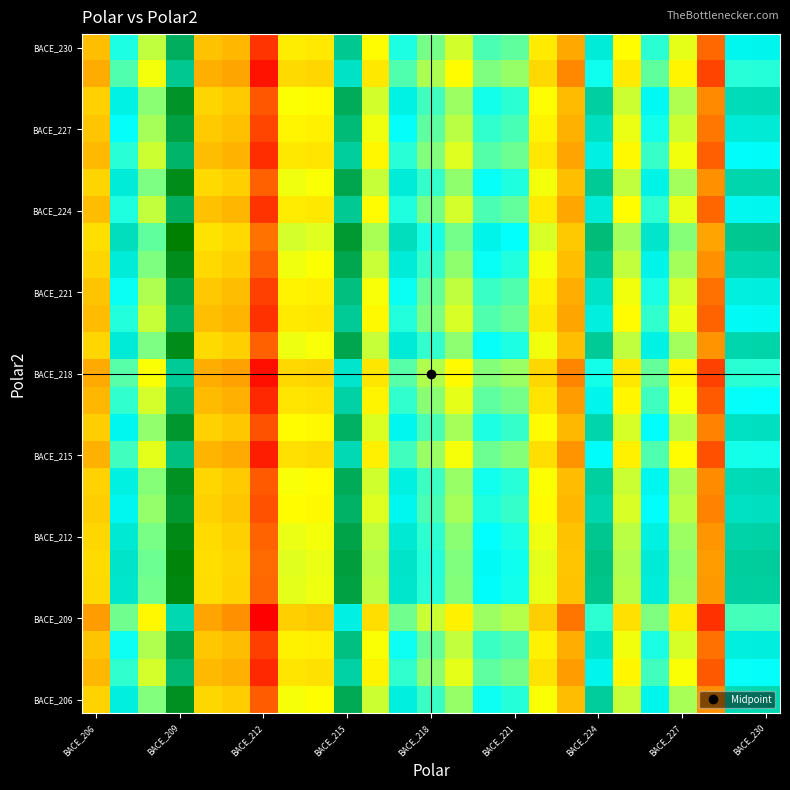

Which label corresponds to the smallest value in the chart?

BACE_212